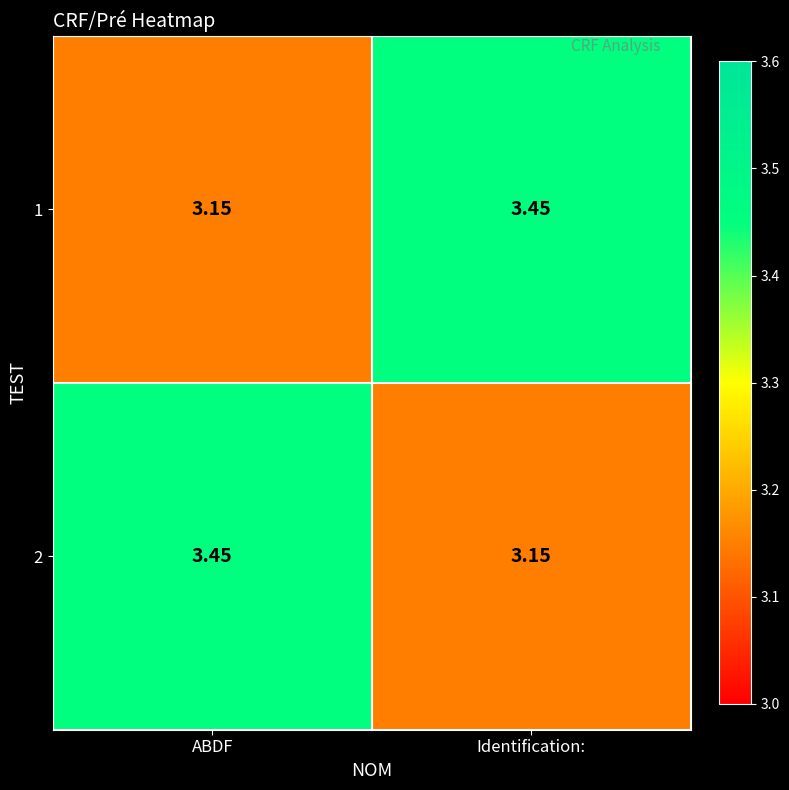

Count the number of data series in this chart.

2